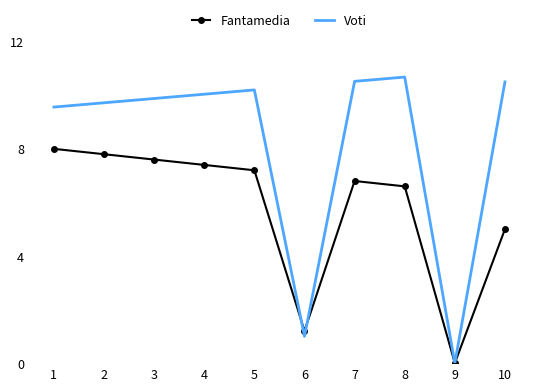

Reading left to right, what are all the values shown in this chart?

Fantamedia: 8.0	7.8	7.6	7.4	7.2	1.2	6.8	6.6	0.0	5.0
Voti: 9.6	9.7	9.9	10.0	10.2	1.0	10.5	10.7	0.0	10.5